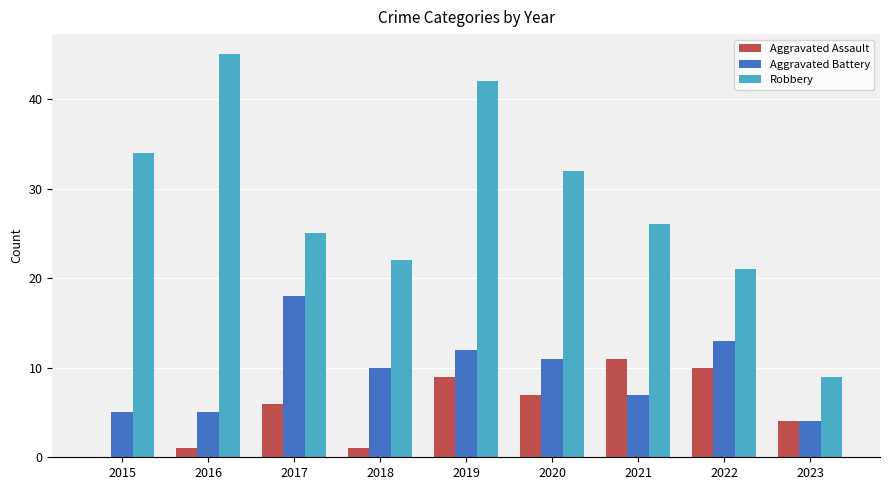

How many groups of bars are there?

9